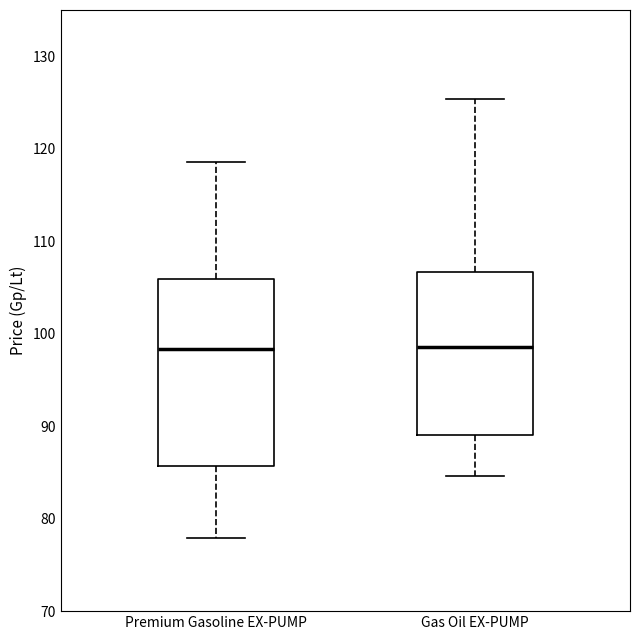

Reading left to right, read every box against the y-axis: the position of its median line, the range the box covers, and the ends of its whiskers. The values are not printed on the chart, so give them approximately, as read against the axis.

Premium Gasoline EX-PUMP: median 98, box 86 to 106, whiskers 78 to 119
Gas Oil EX-PUMP: median 99, box 89 to 107, whiskers 85 to 125